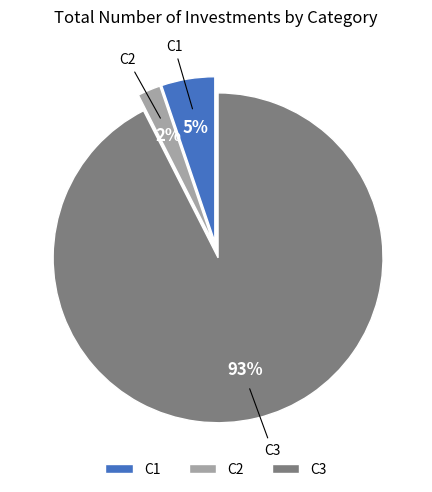

True or false: C1 accounts for 17% of the total.

False